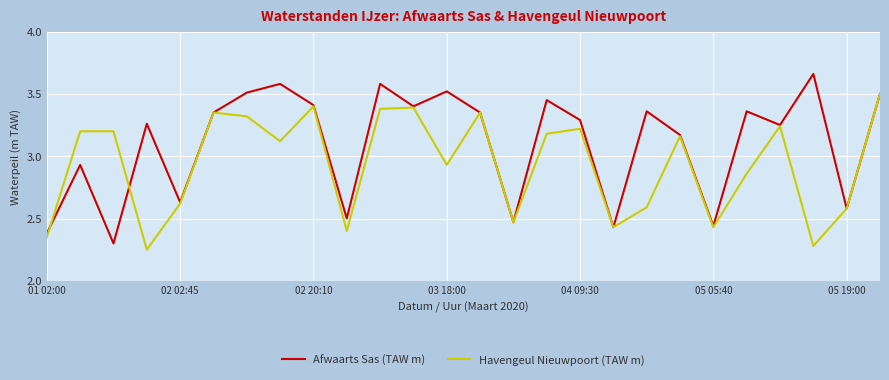

Which series has the largest total across all categories?

Afwaarts Sas (TAW m)